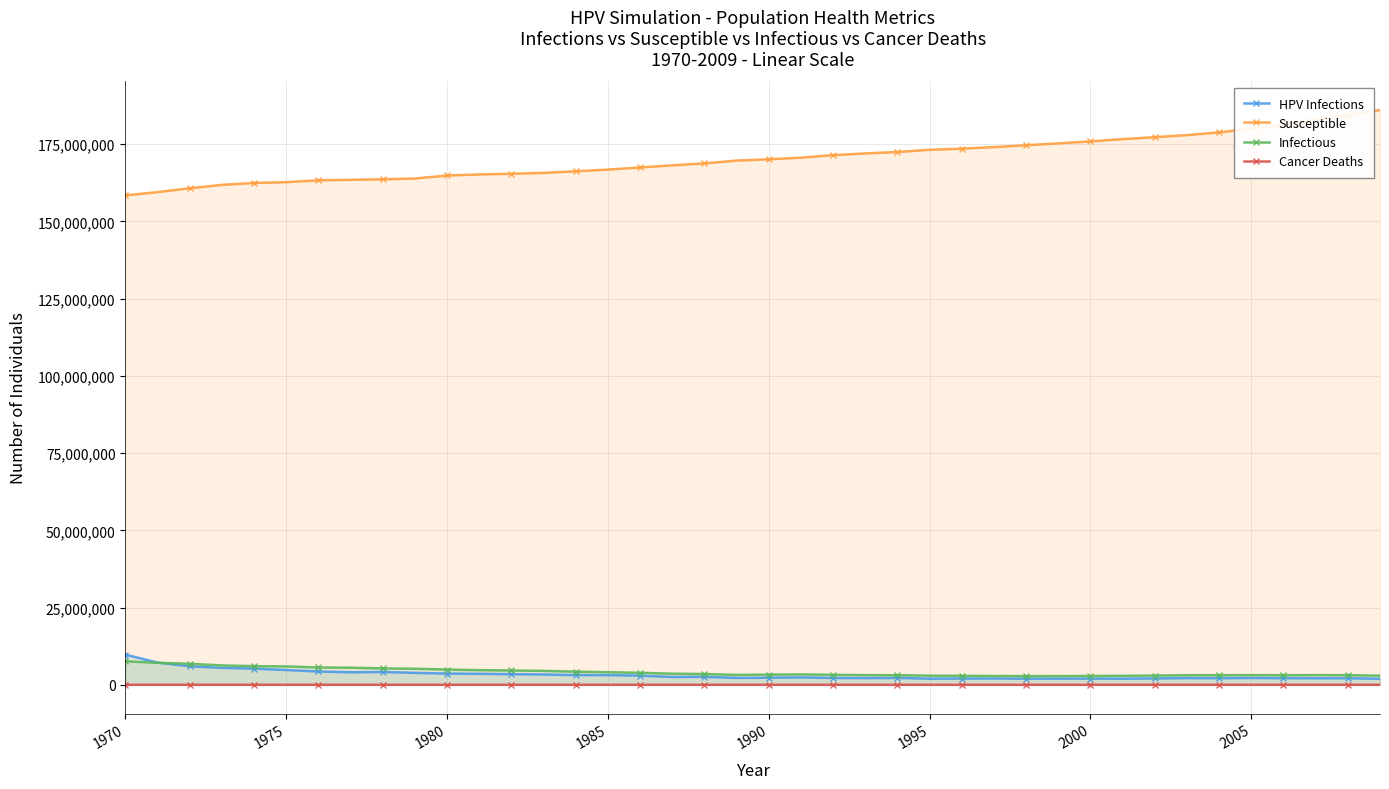

Which series has the widest spread of values?

Susceptible